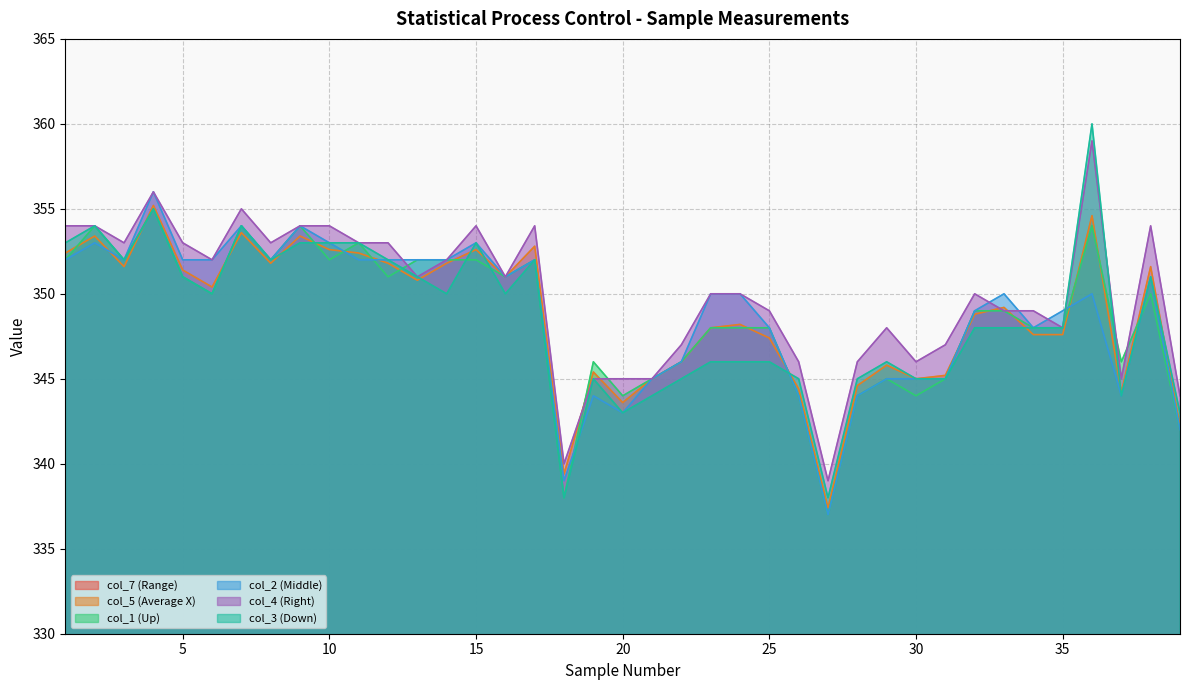

The col_2 (Middle) series shows 83.1 at 8. True or false?

False